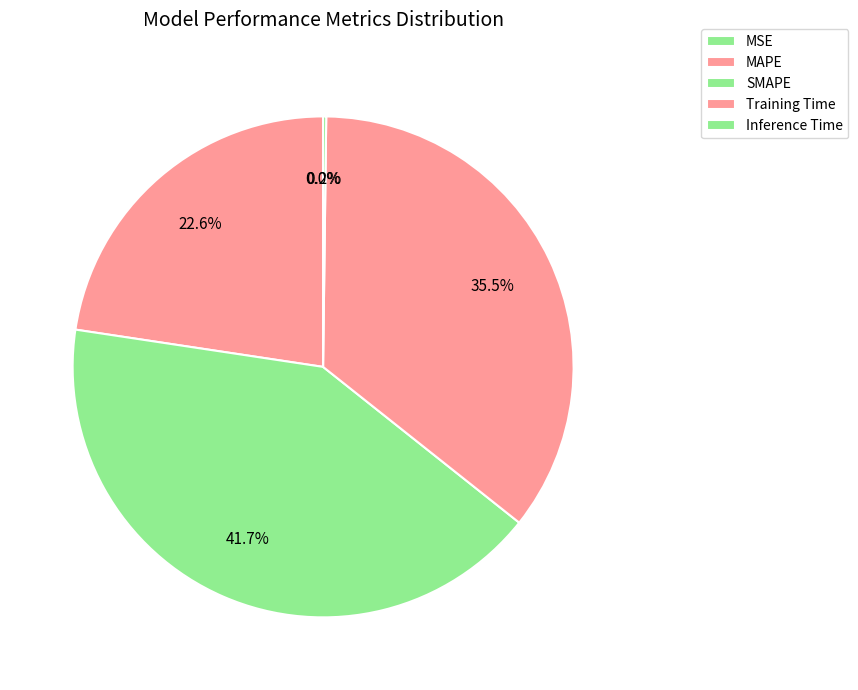

What percentage do Inference Time and MAPE together represent?

22.8%